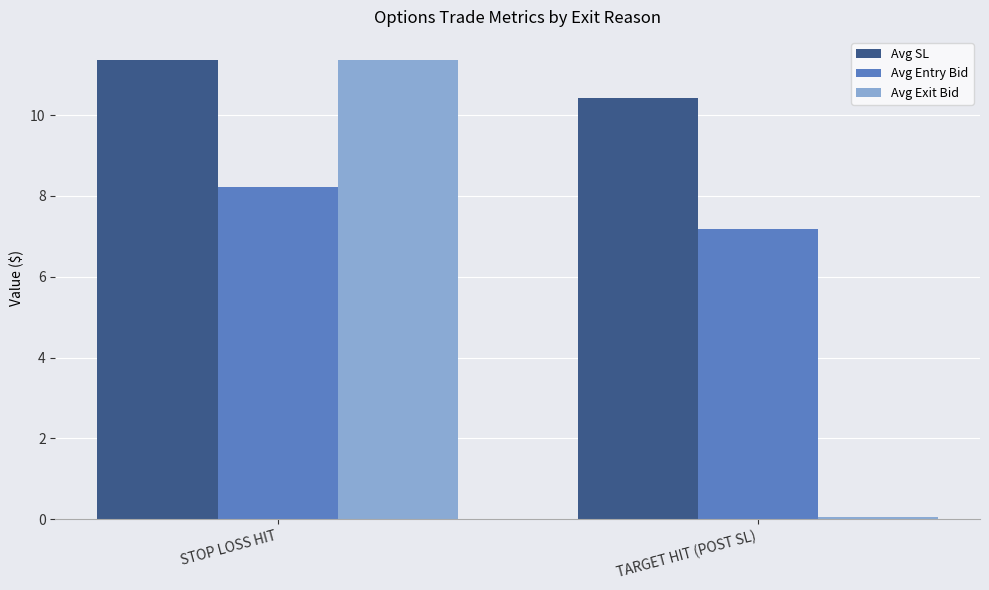

Reading left to right, extract all data points from this chart.

Avg SL: 11.4	10.4
Avg Entry Bid: 8.2	7.2
Avg Exit Bid: 11.4	0.1